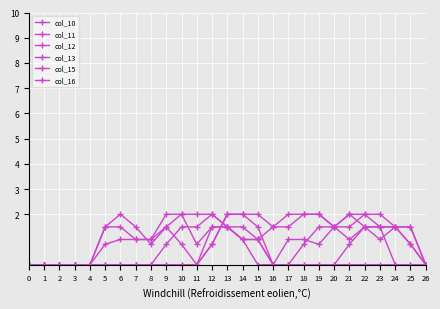

What is the greatest value displayed?

2.0